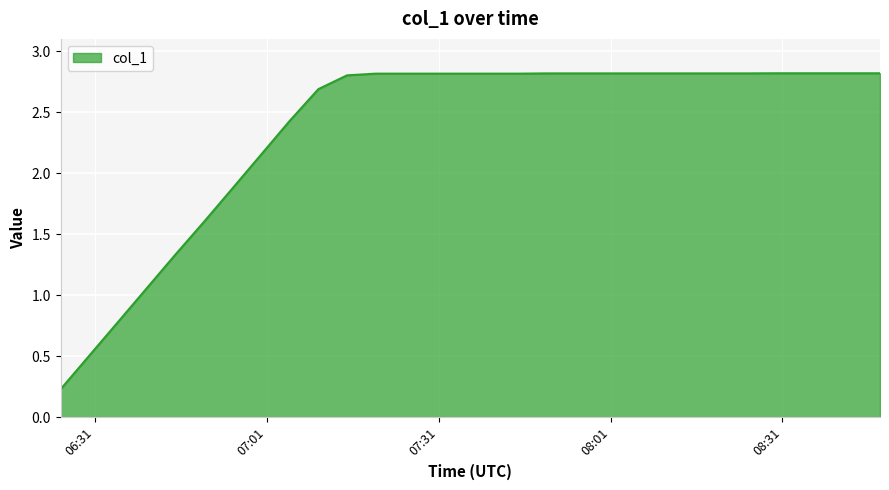

What is the difference between the maximum and minimum values?

2.6